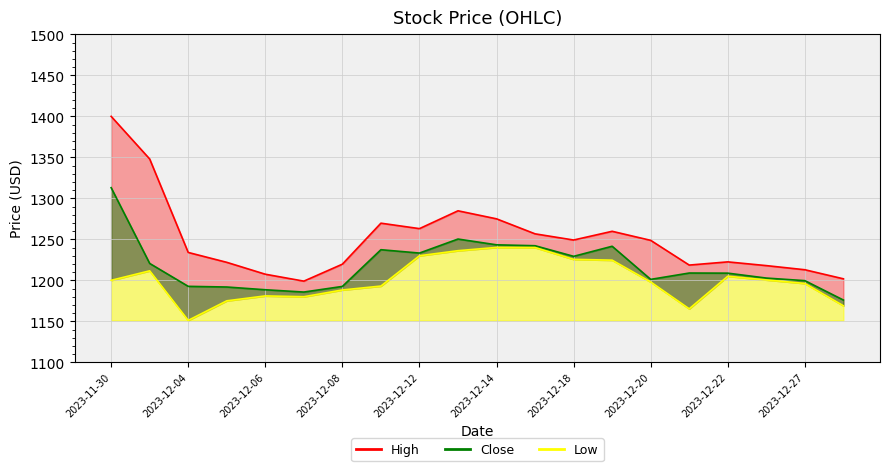

What is the difference between the Close values at 2023-12-08 and 2023-12-21?

16.3